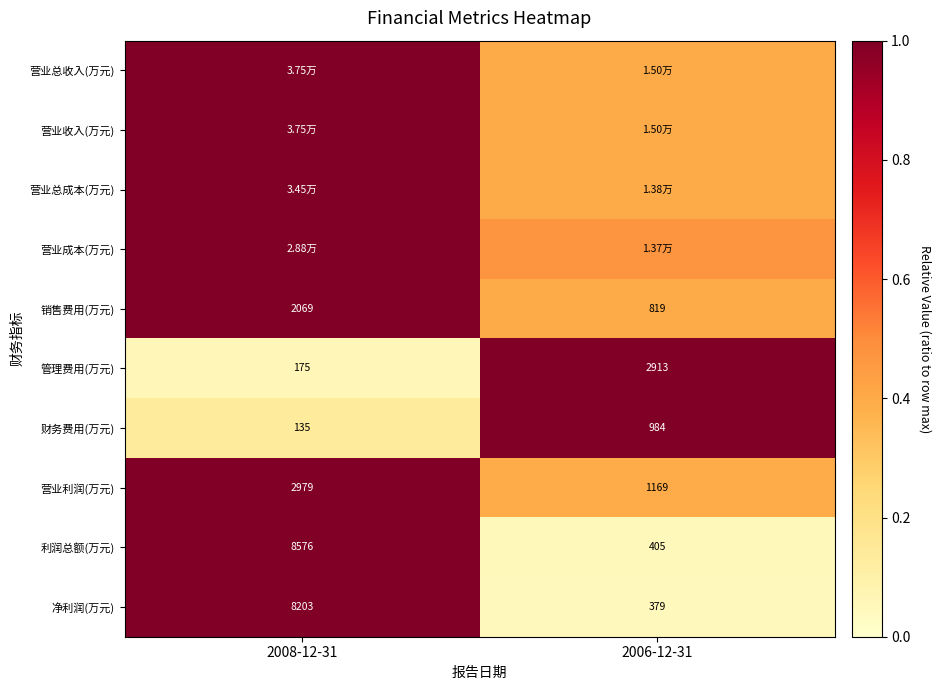

Which has a higher value, 2006-12-31 or 2008-12-31?

2008-12-31